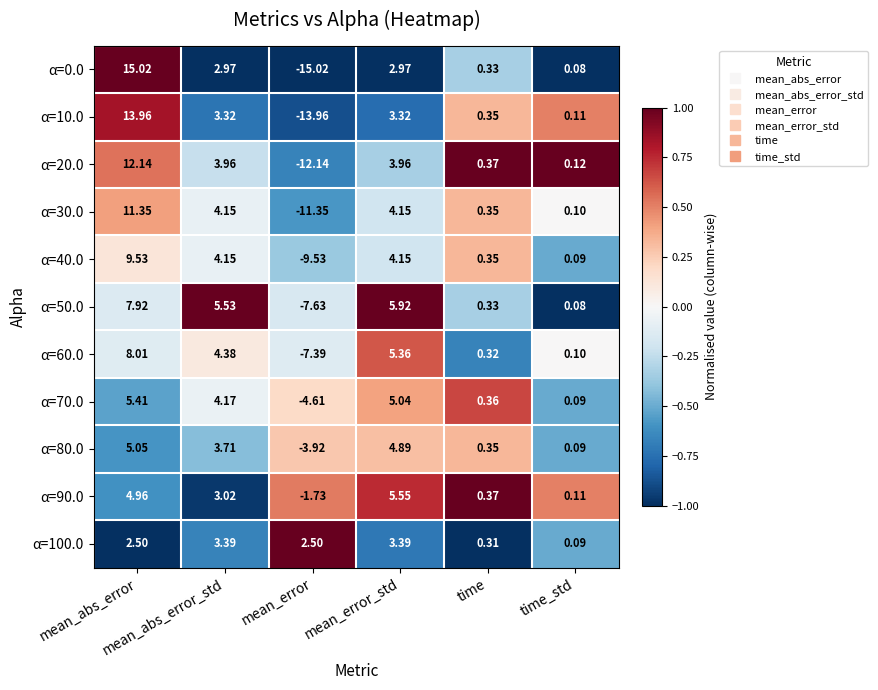

How many data points in α=50.0 are above 5?

3